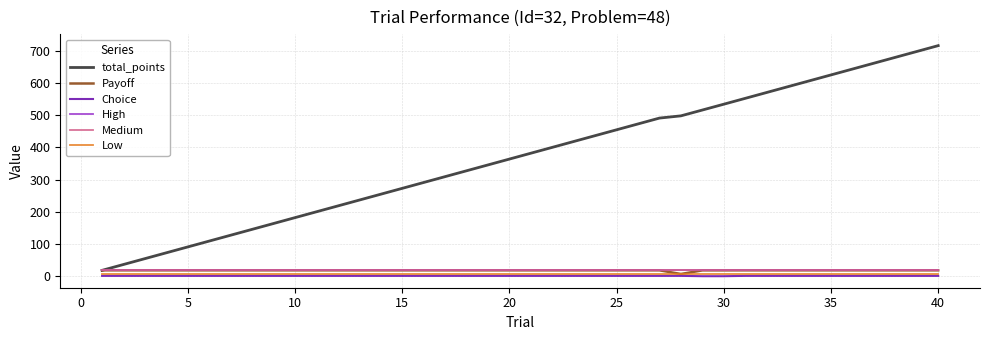

What is the greatest value displayed?

716.5